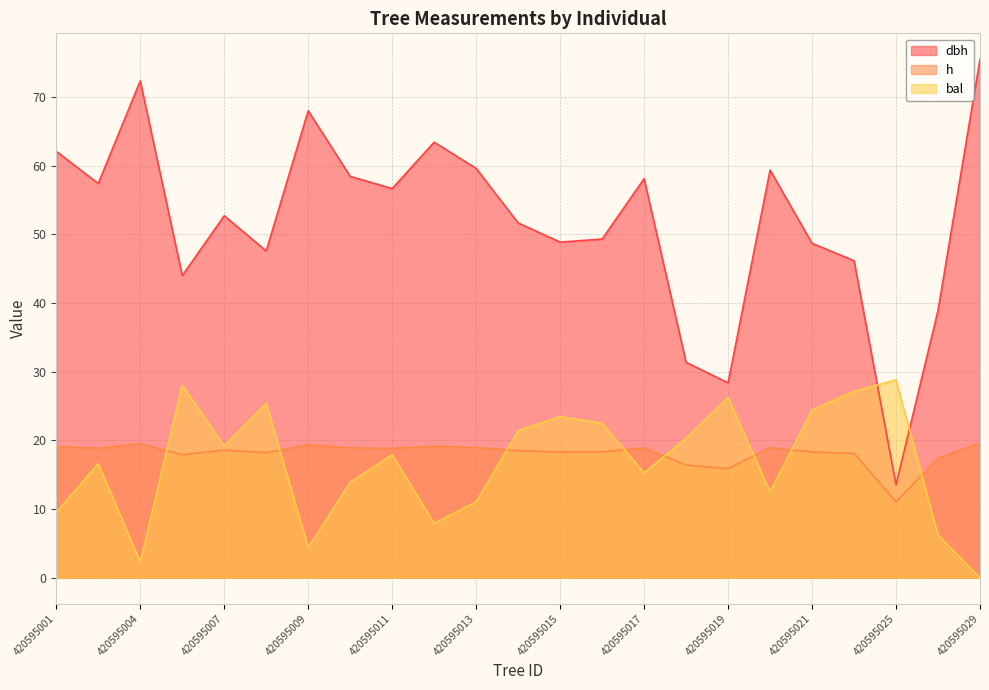

The h series shows 19.0 at 420595020. True or false?

True